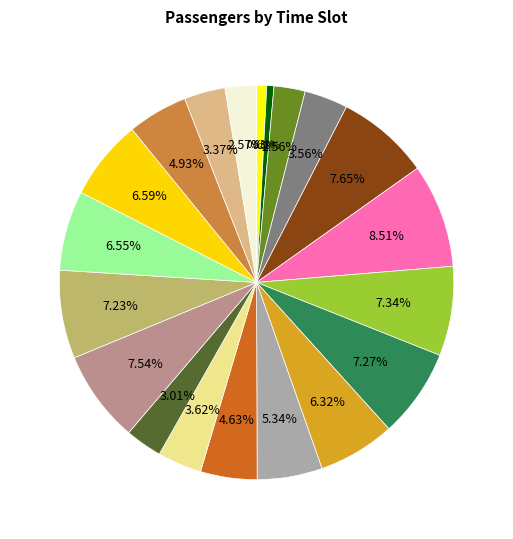

Count the number of slices in the pie.

20